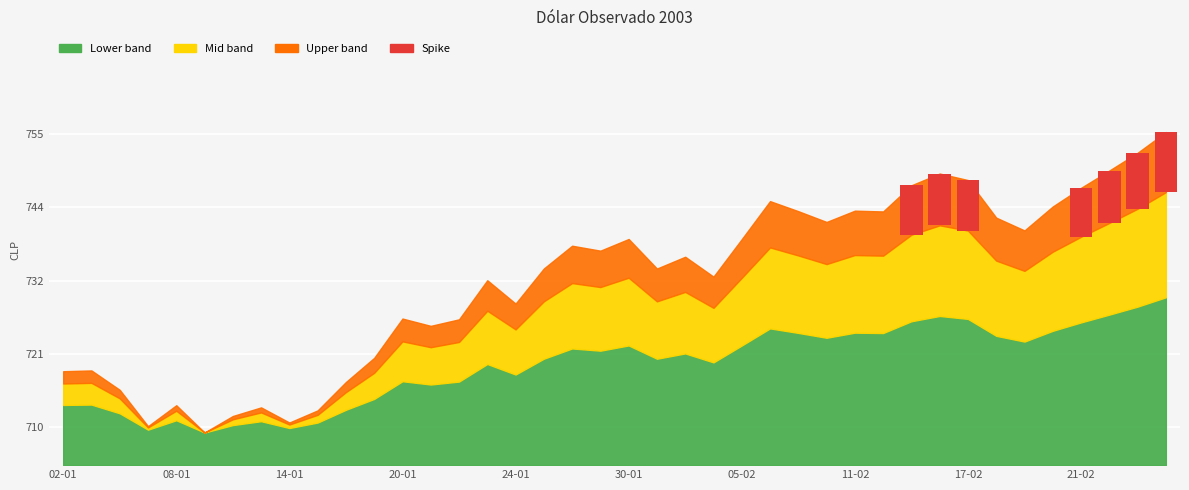

What is the label of the 9th point from the left?

14-01